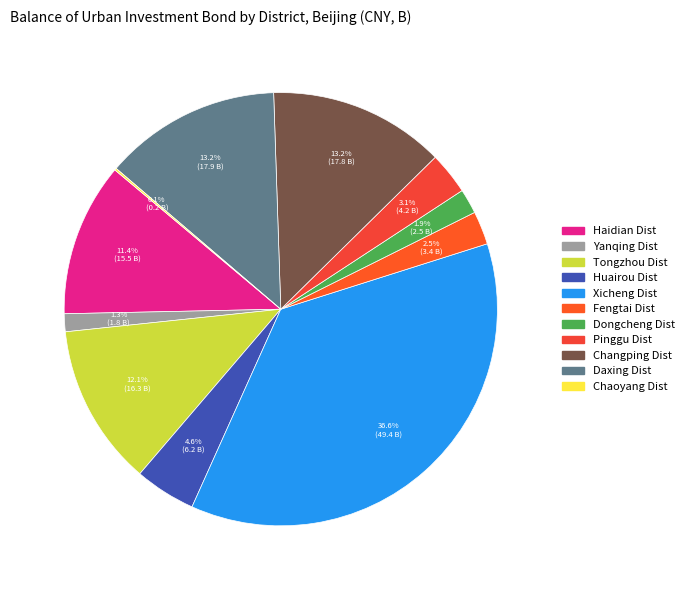

How many segments does this pie chart have?

11